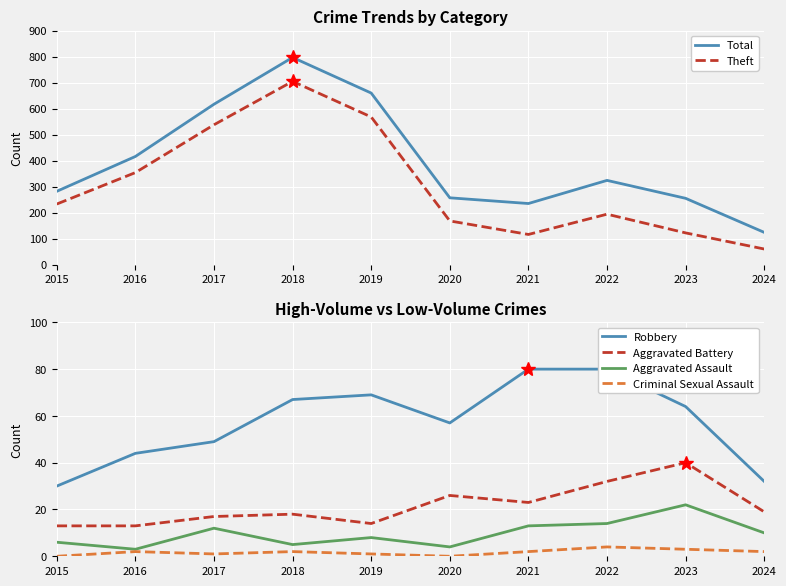

True or false: Aggravated Assault has a value of 12 at 2017.

True